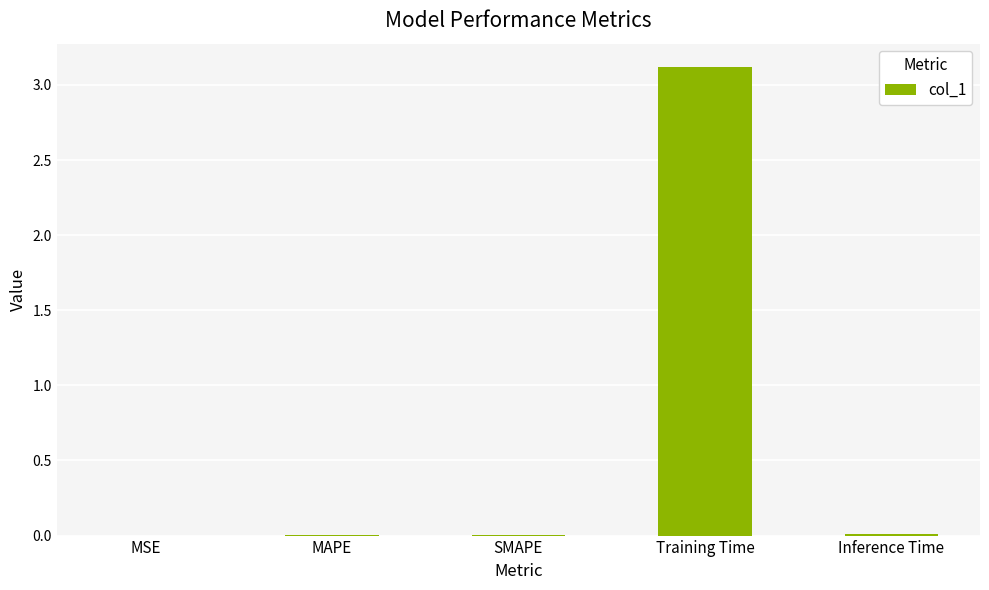

Does the chart contain stacked bars?

No